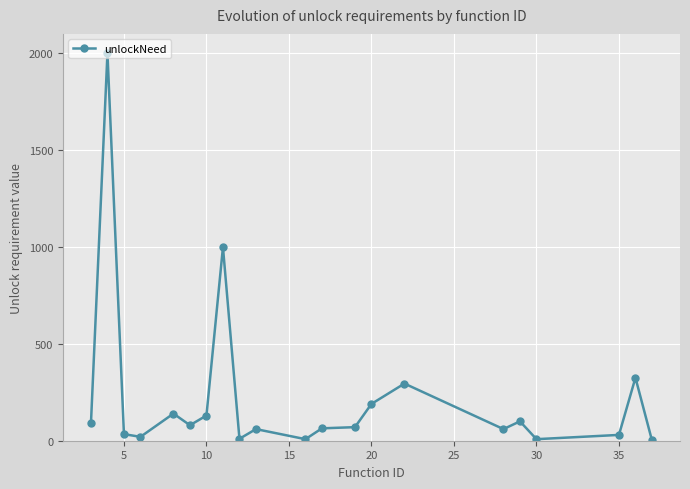

What is the average value?

225